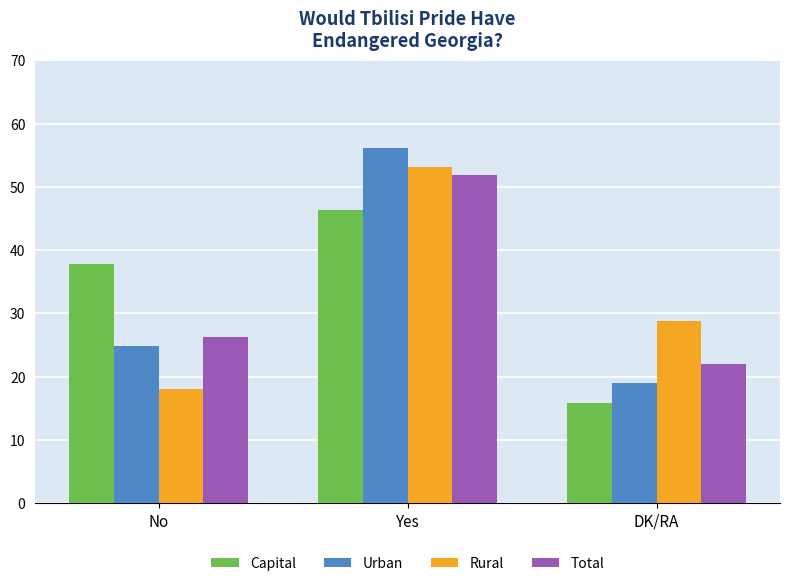

Which series changed the most between Yes and DK/RA?

Urban